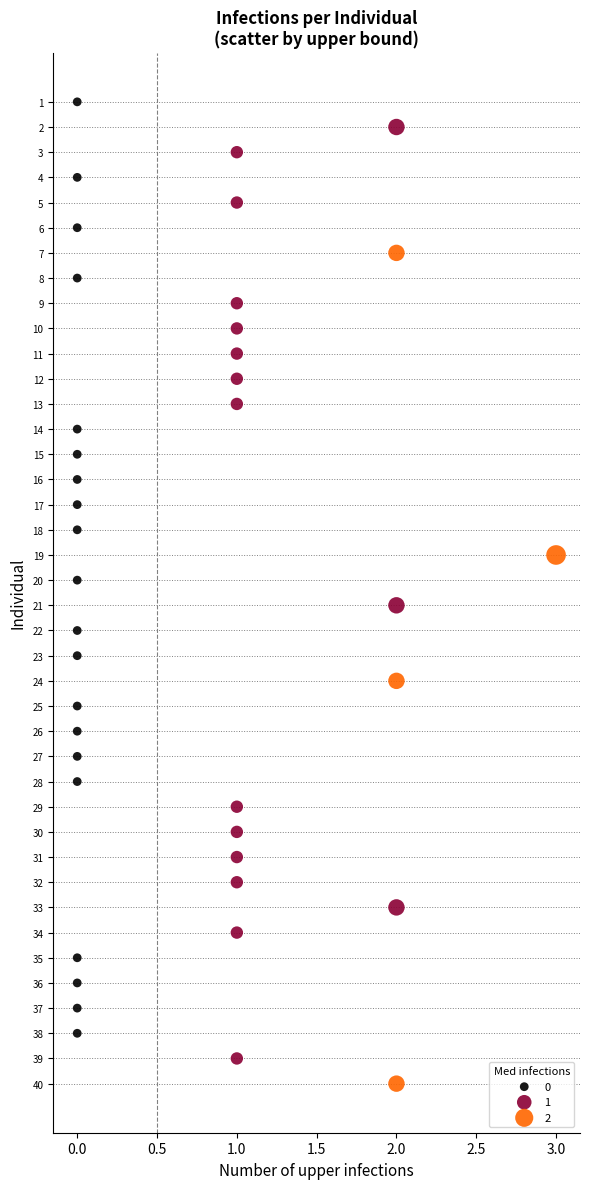

Which series reaches the maximum Y coordinate?

2